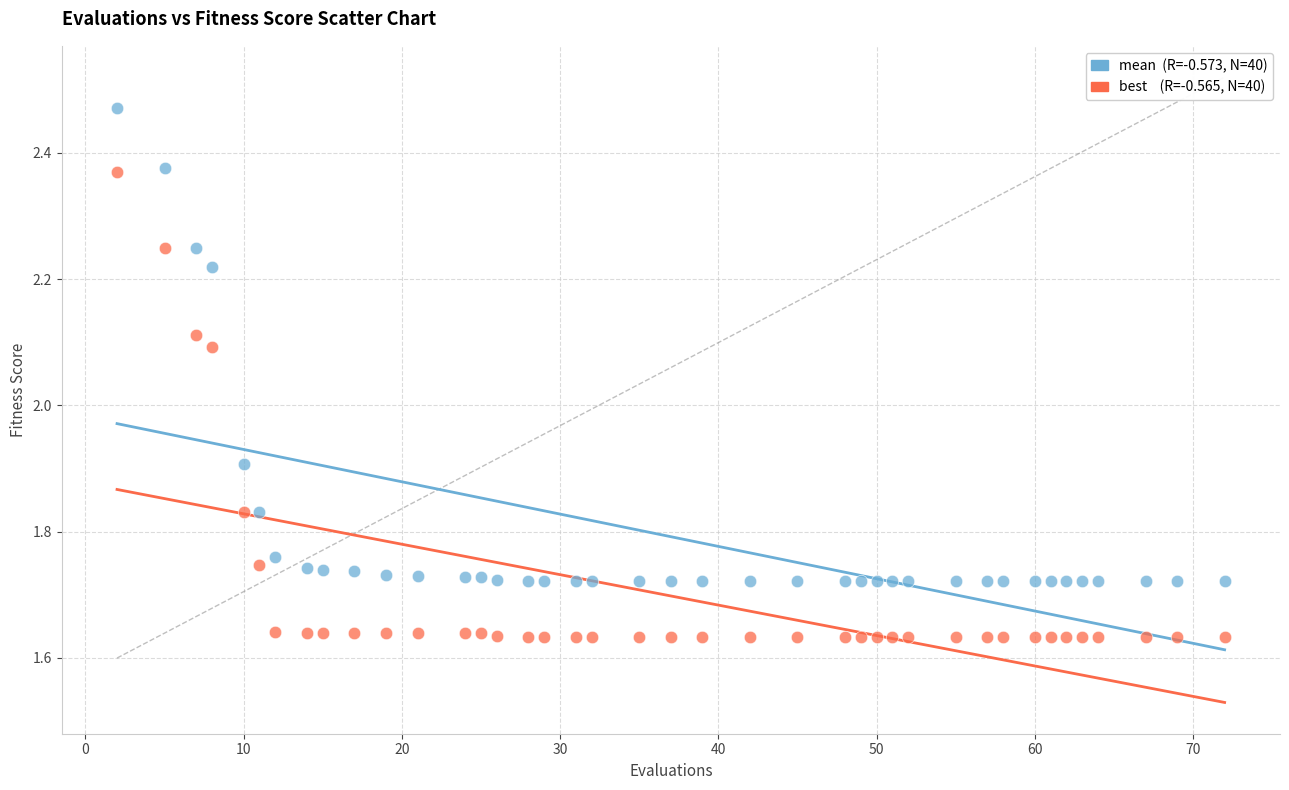

Across all data points, what is the range of Y values (max minus min)?

0.8